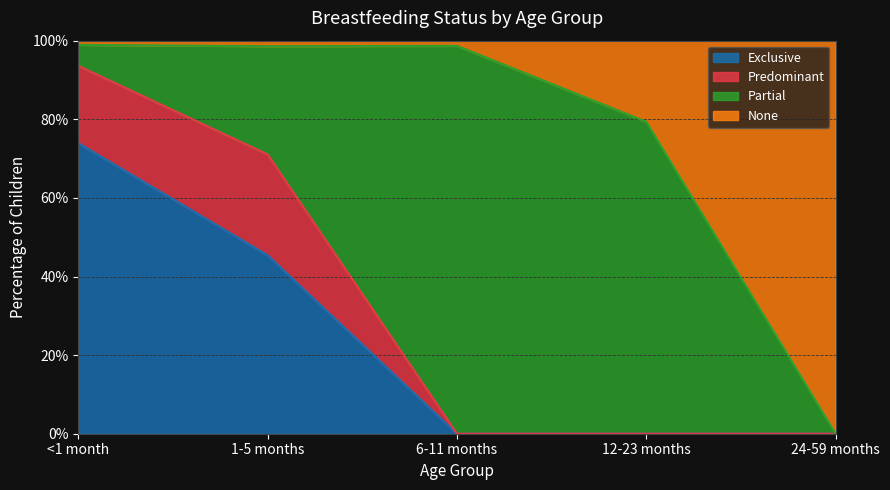

What is the label of the 5th point from the right?

<1 month